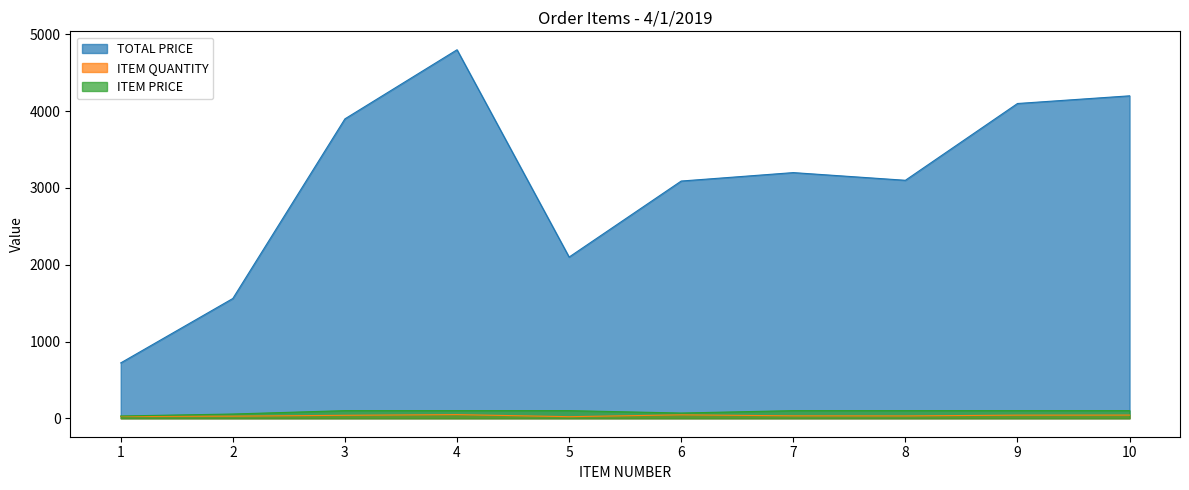

In ITEM QUANTITY, how many points are higher than both neighbors (excluding endpoints)?

2